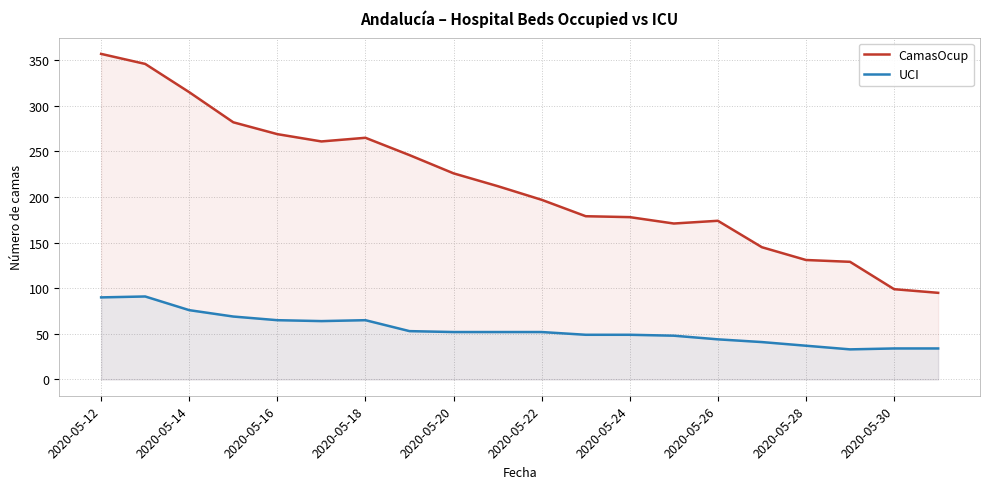

List the series in order of their peak value, highest first.

CamasOcup, UCI